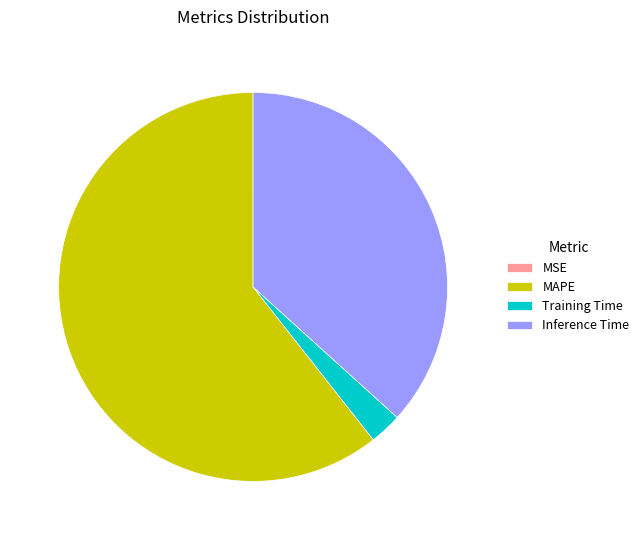

The Training Time slice represents 3% of the pie. True or false?

True